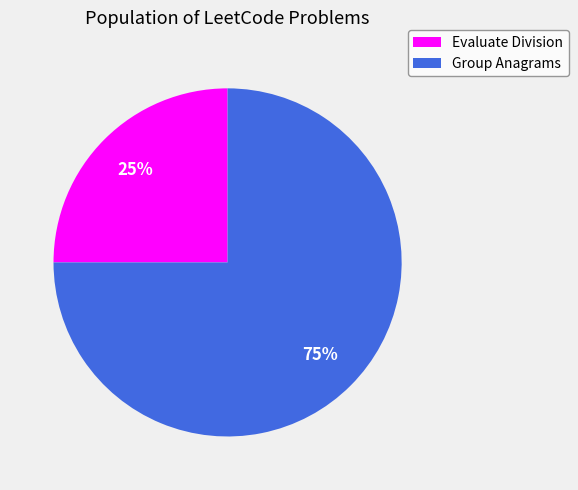

Which has a higher value, Evaluate Division or Group Anagrams?

Group Anagrams